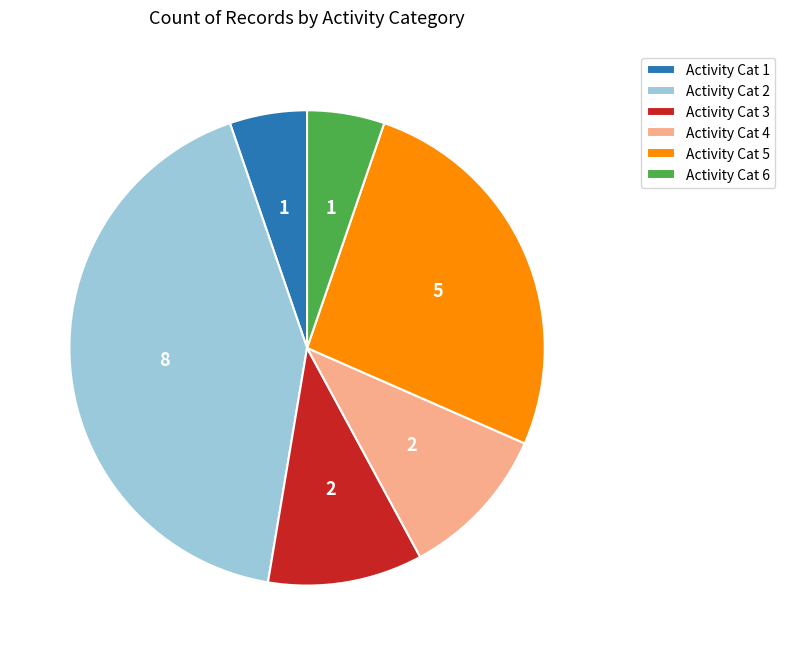

Is there a majority slice in this chart?

No